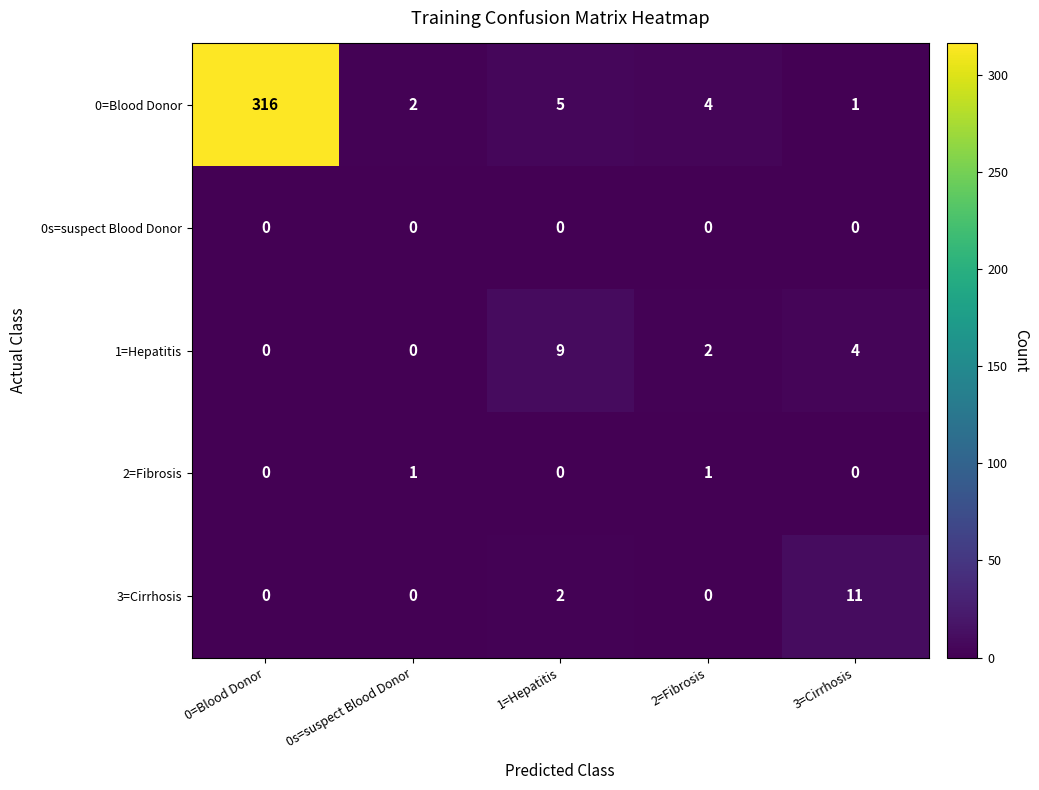

How many distinct data groups are displayed?

5